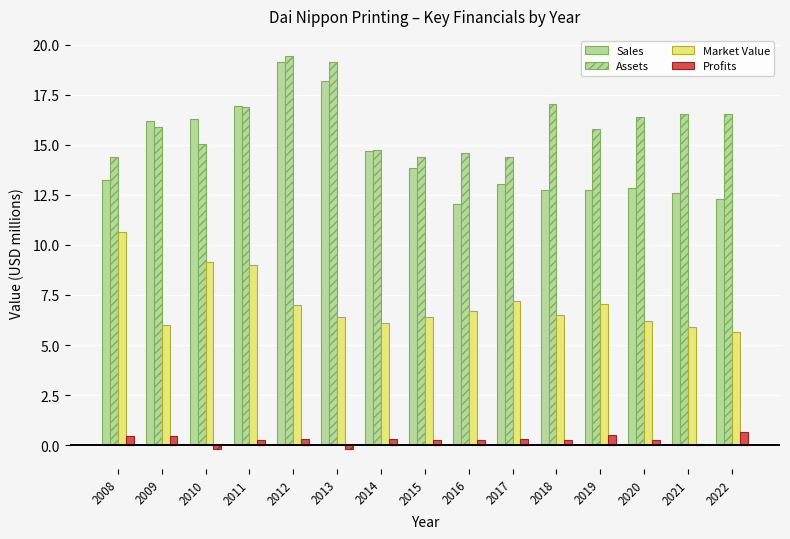

Which category has the lowest value across all series?

2010